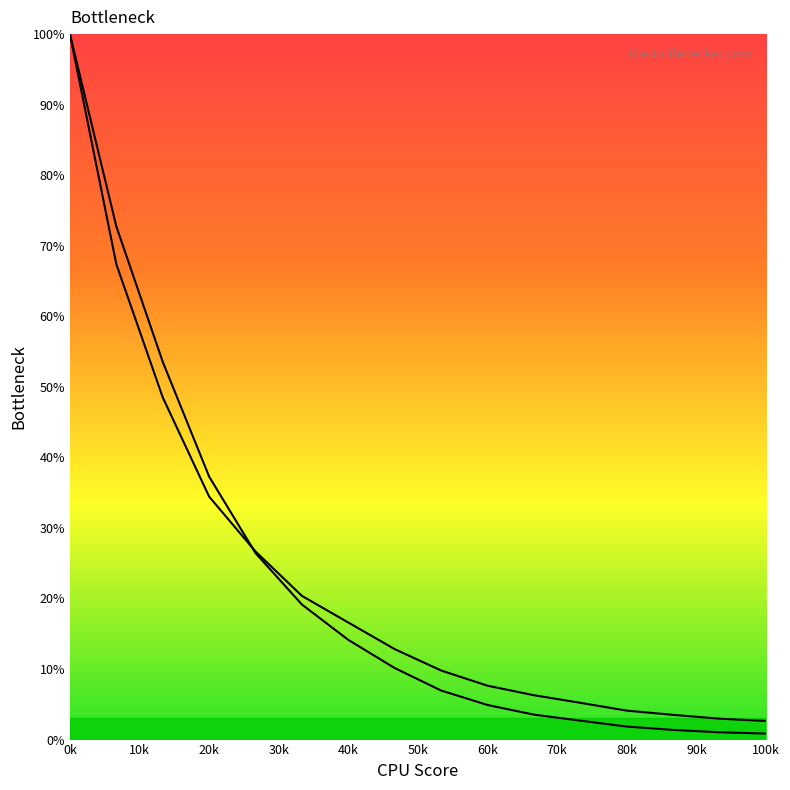

Reading right to left, what are all the values shown in this chart?

col_1: 0.0	0.0	0.0	0.0	0.0	0.0	0.0	0.1	0.1	0.1	0.2	0.3	0.4	0.5	0.7	1.0
col_2: 0.0	0.0	0.0	0.0	0.1	0.1	0.1	0.1	0.1	0.2	0.2	0.3	0.3	0.5	0.7	1.0